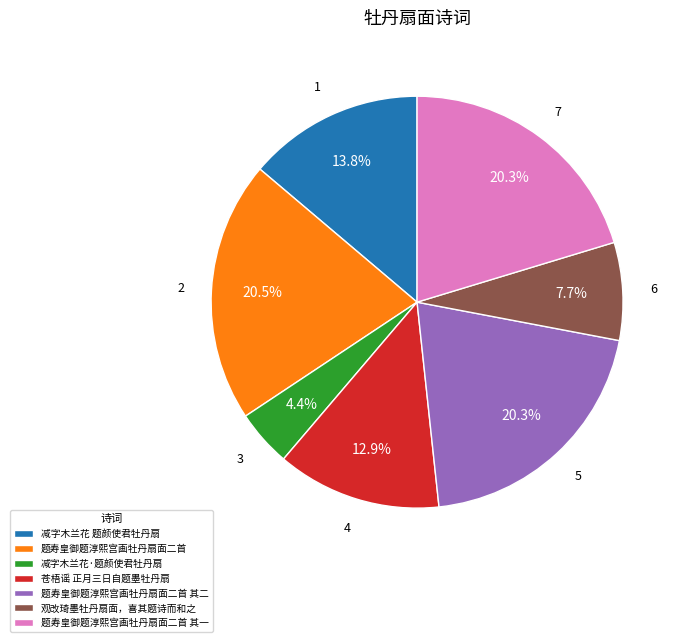

To the nearest percent, what is the combined percentage of 减字木兰花 题颜使君牡丹扇 and 题寿皇御题淳熙宫画牡丹扇面二首?

34%